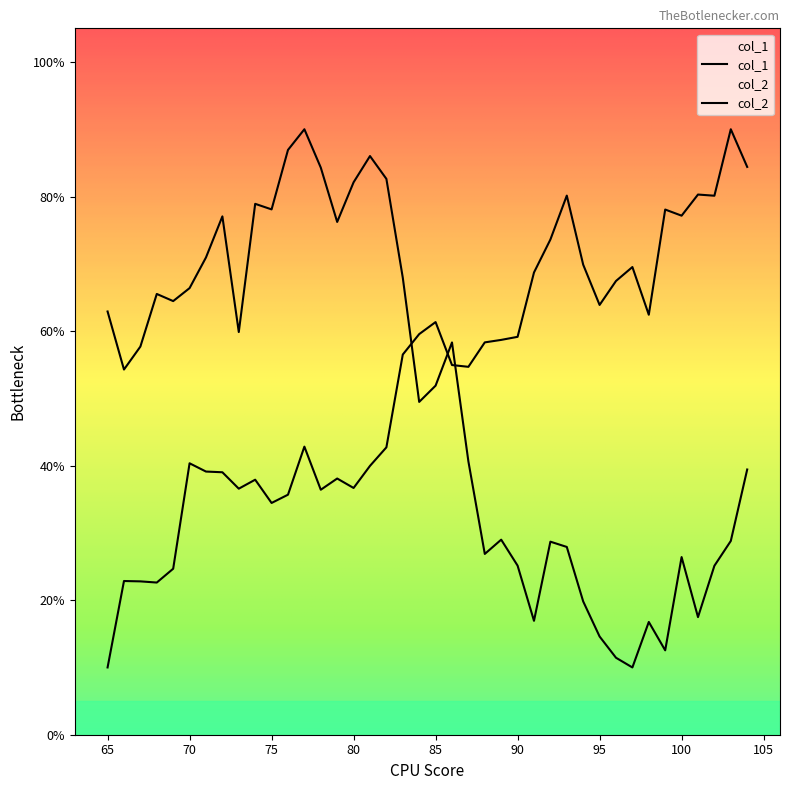

Where does the col_2 series first go above 54?

65